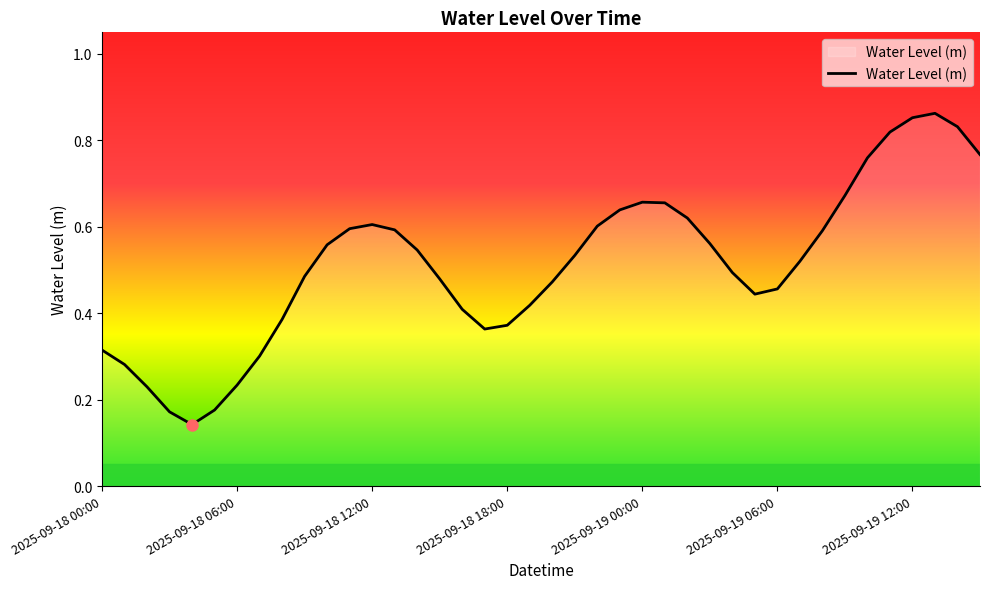

Count the values in the range 0 to 1.

40